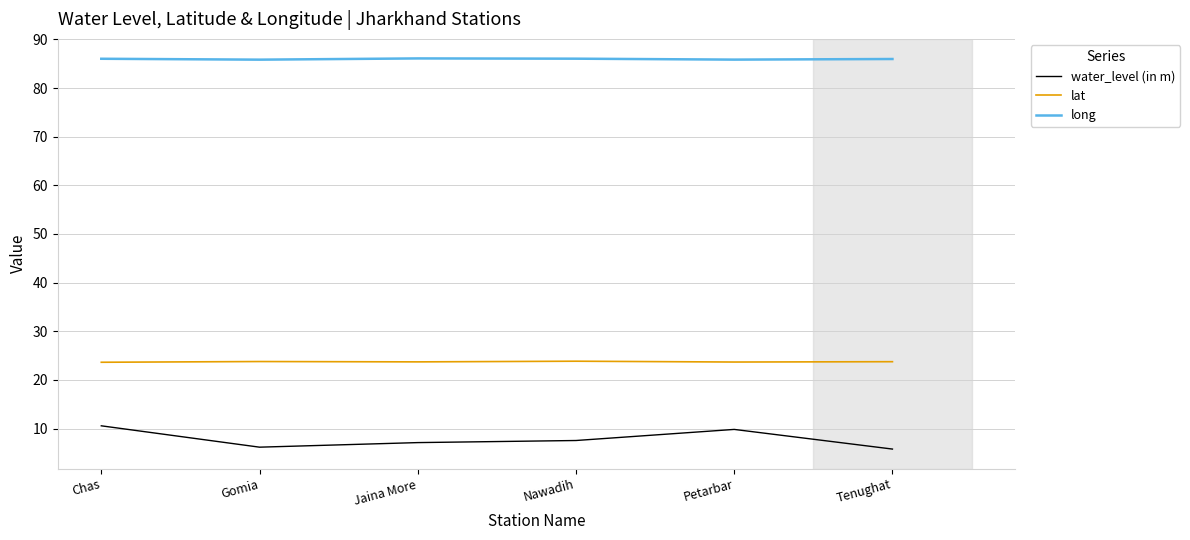

Rank the series by their average value, from lowest to highest.

water_level (in m), lat, long